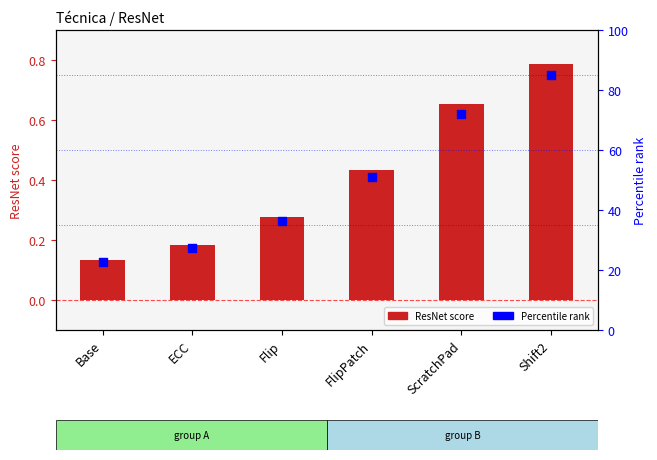

Is the value of ResNet at ScratchPad greater than the value of Percentile rank at Flip?

Yes